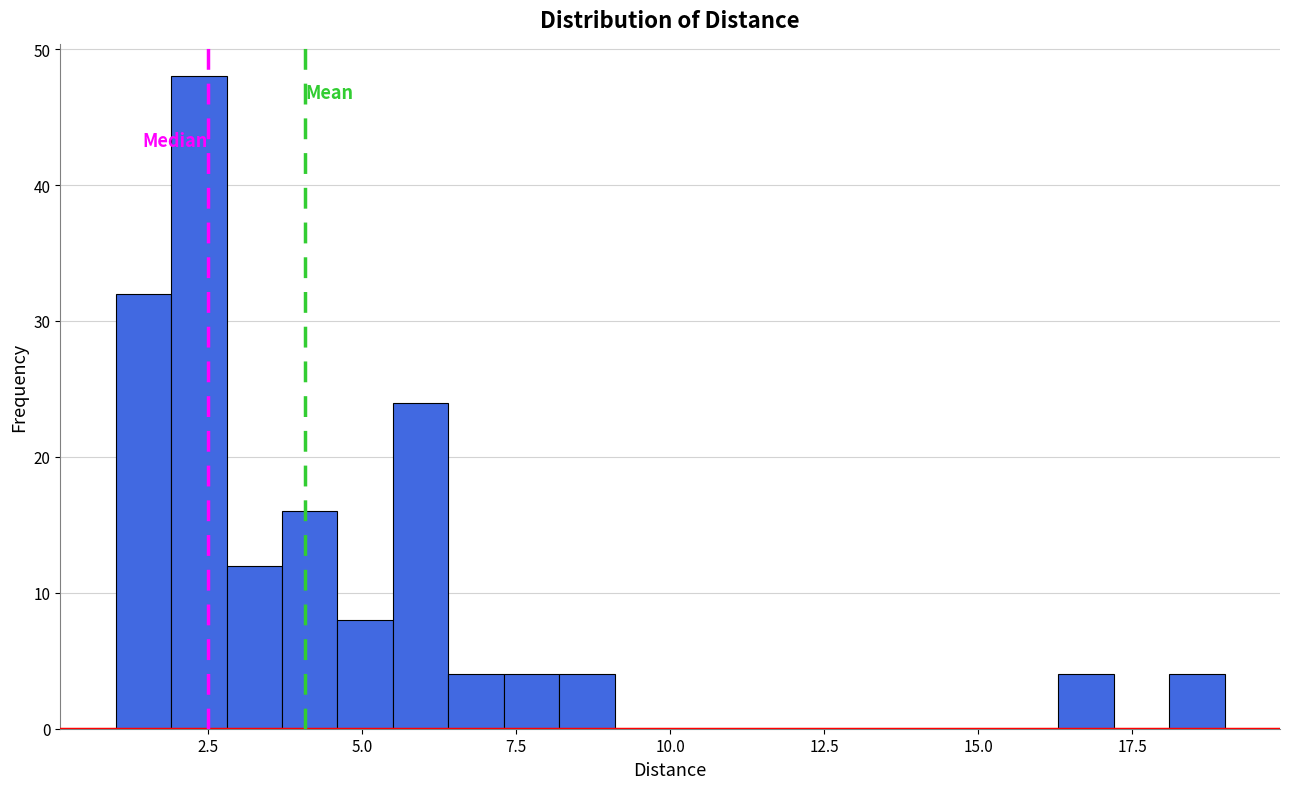

Around what value on the x-axis is the tallest bar? Give the approximate position of its centre, as read against the axis.

2.5